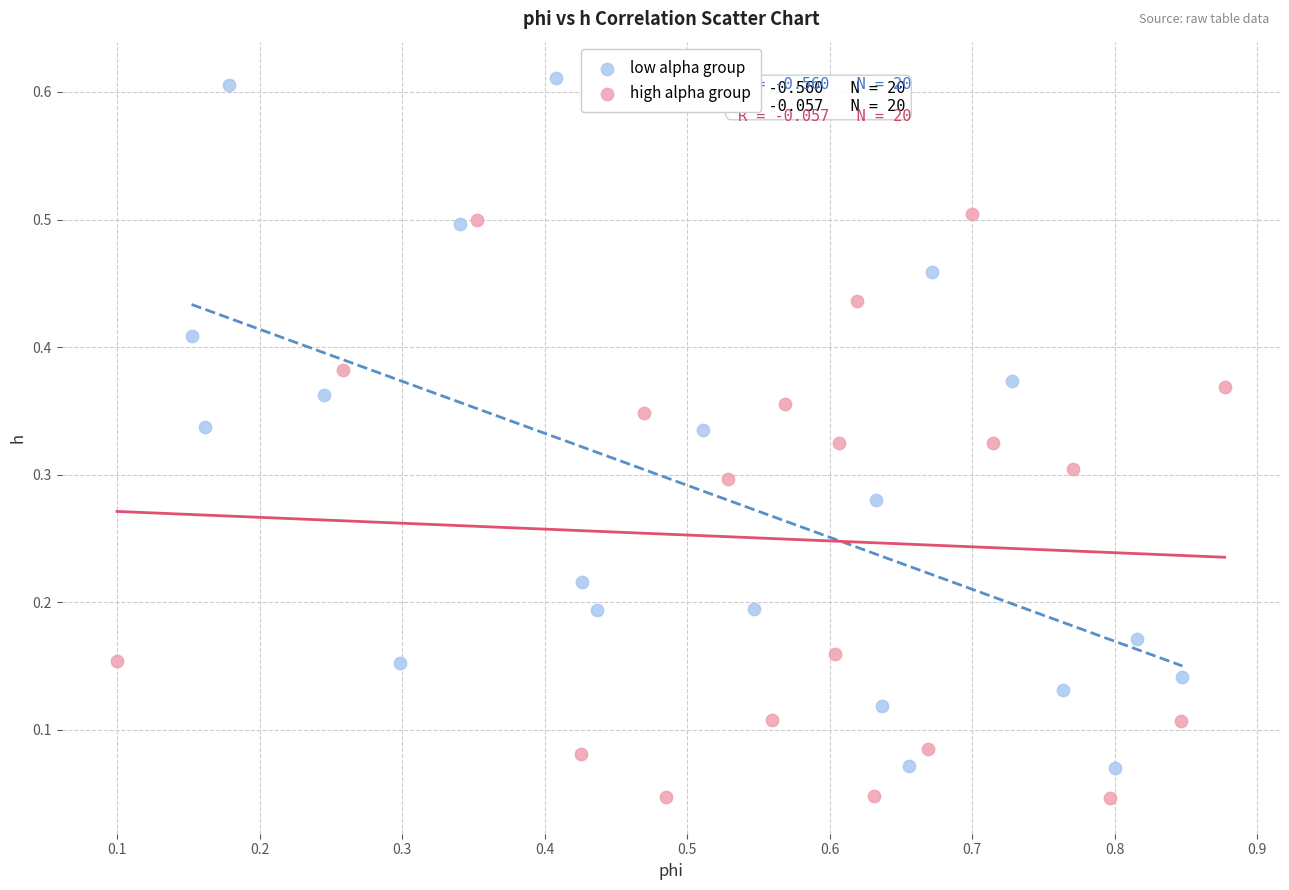

Which series has the largest Y range (max minus min)?

low alpha group